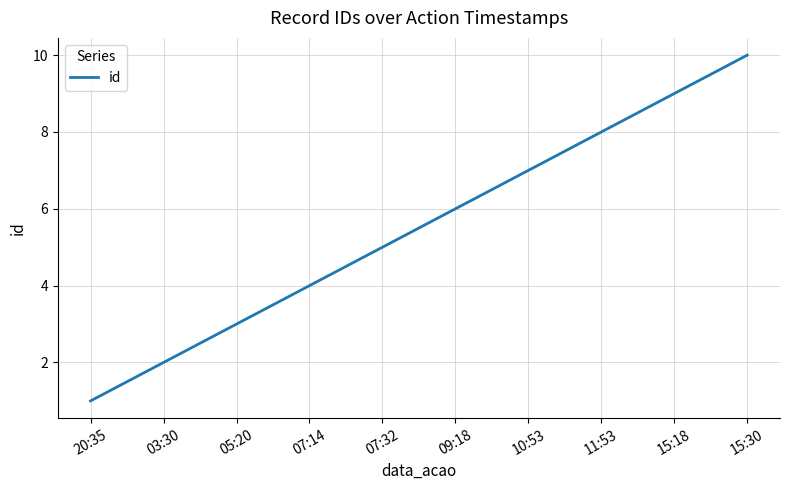

How many values are between 3 and 8?

6